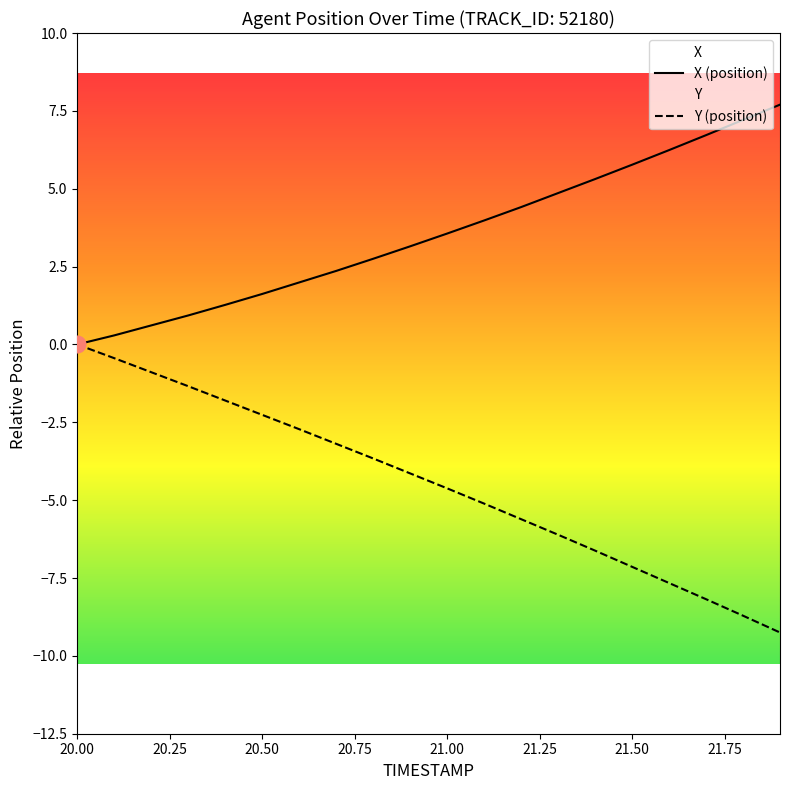

What is the difference between the second highest and second lowest values in the X series?

6.9